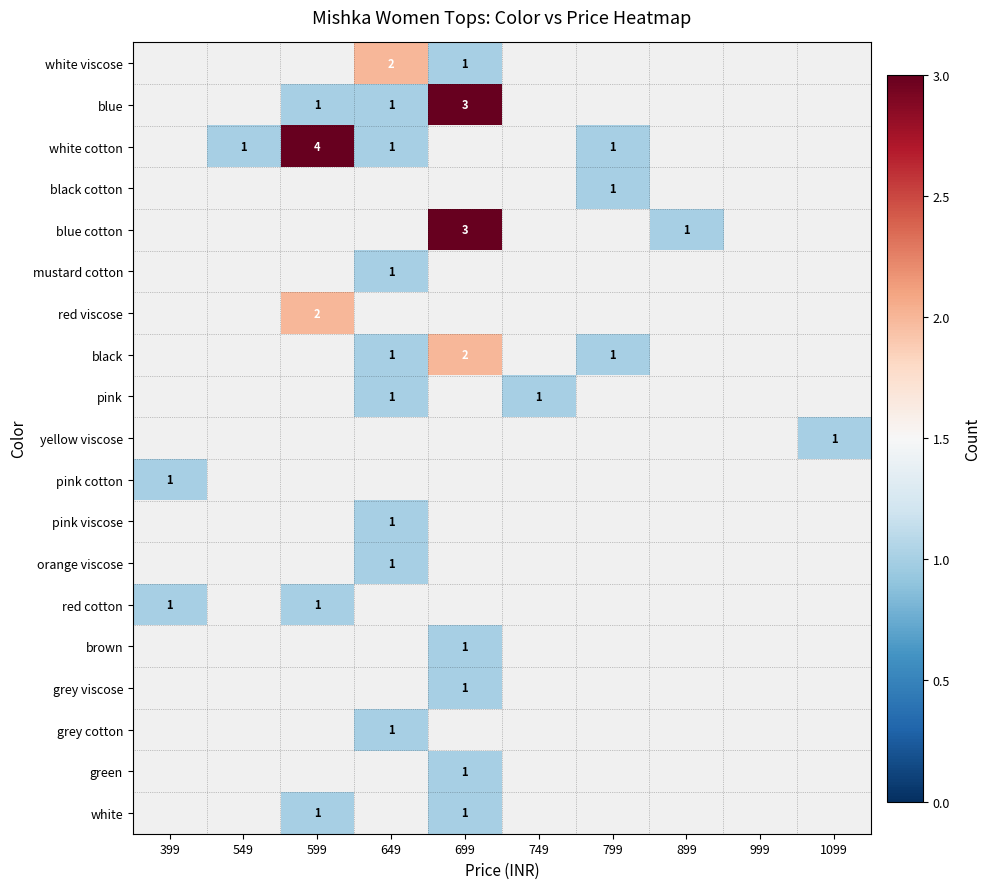

True or false: red cotton has a value of 1 at 599.

True